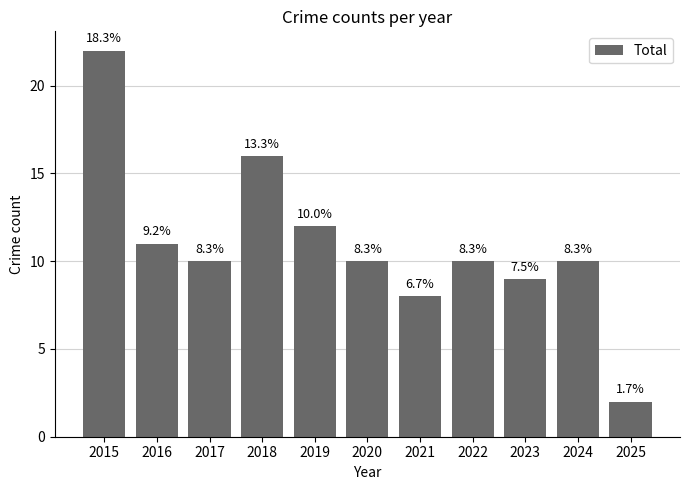

Rank the categories by value from lowest to highest.

2025, 2021, 2023, 2017, 2020, 2022, 2024, 2016, 2019, 2018, 2015